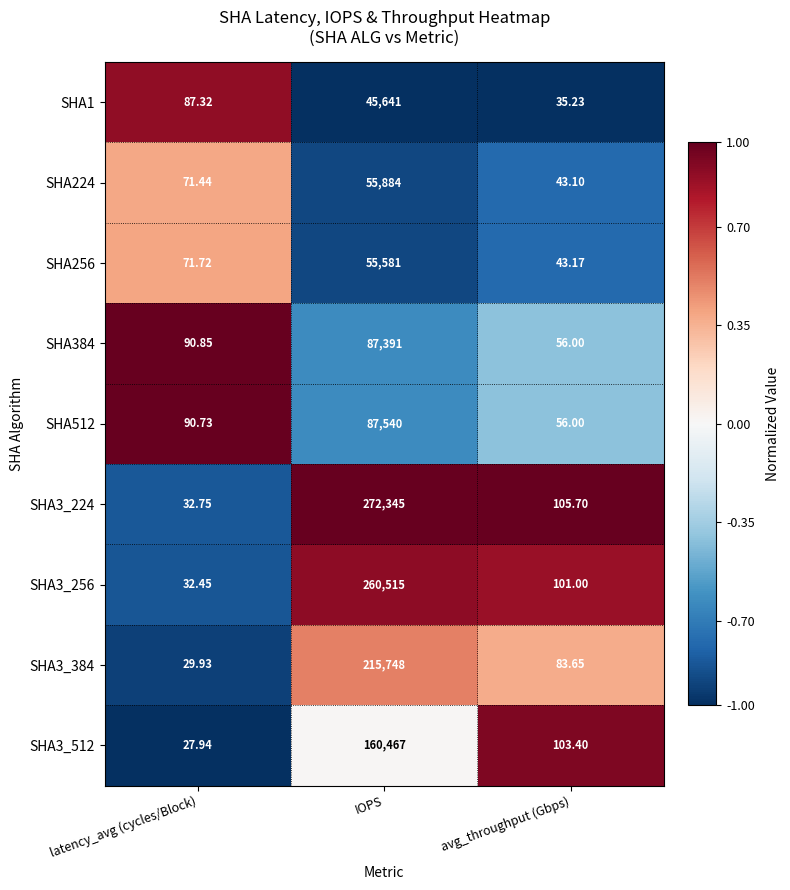

Where does the SHA3_512 series first go above 103?

IOPS